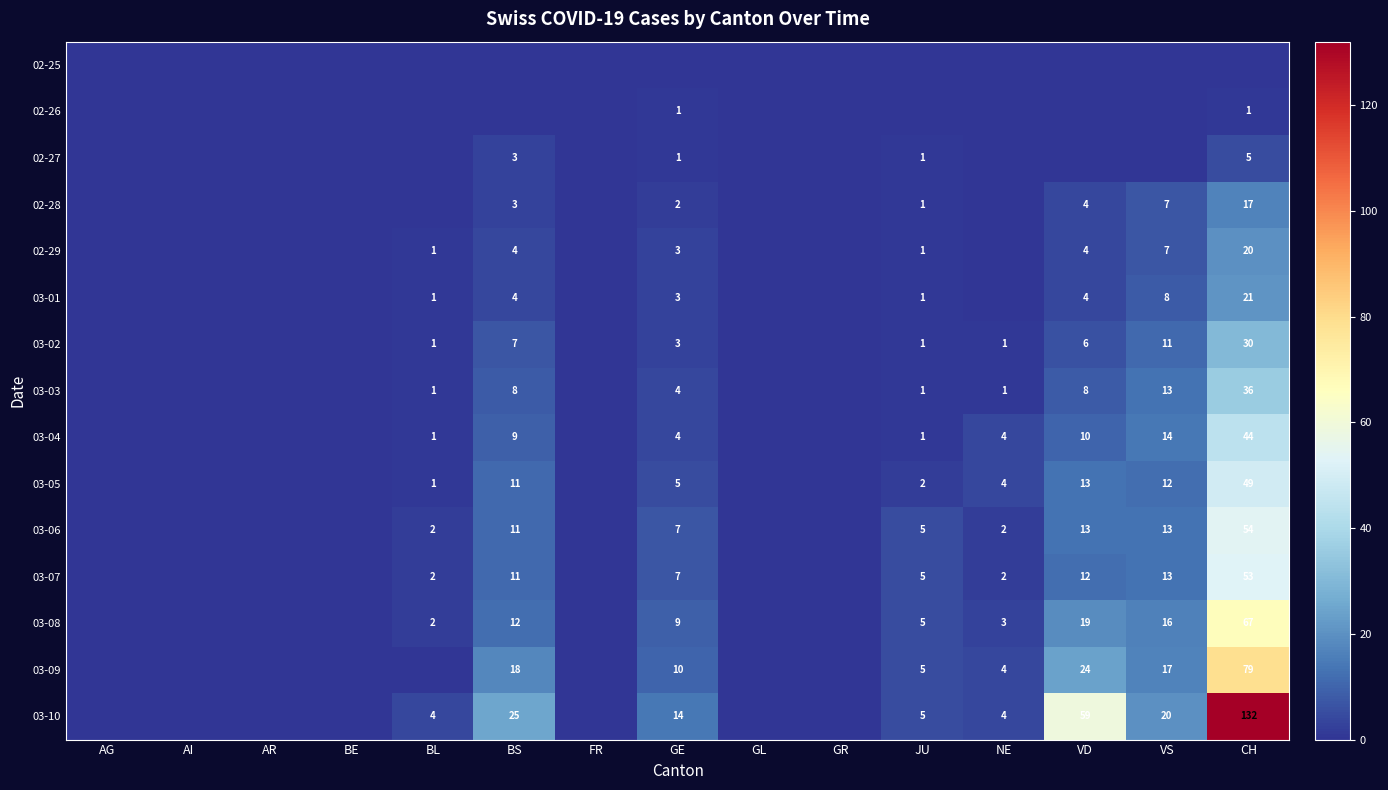

The value of 03-04 at BL is 1. True or false?

True